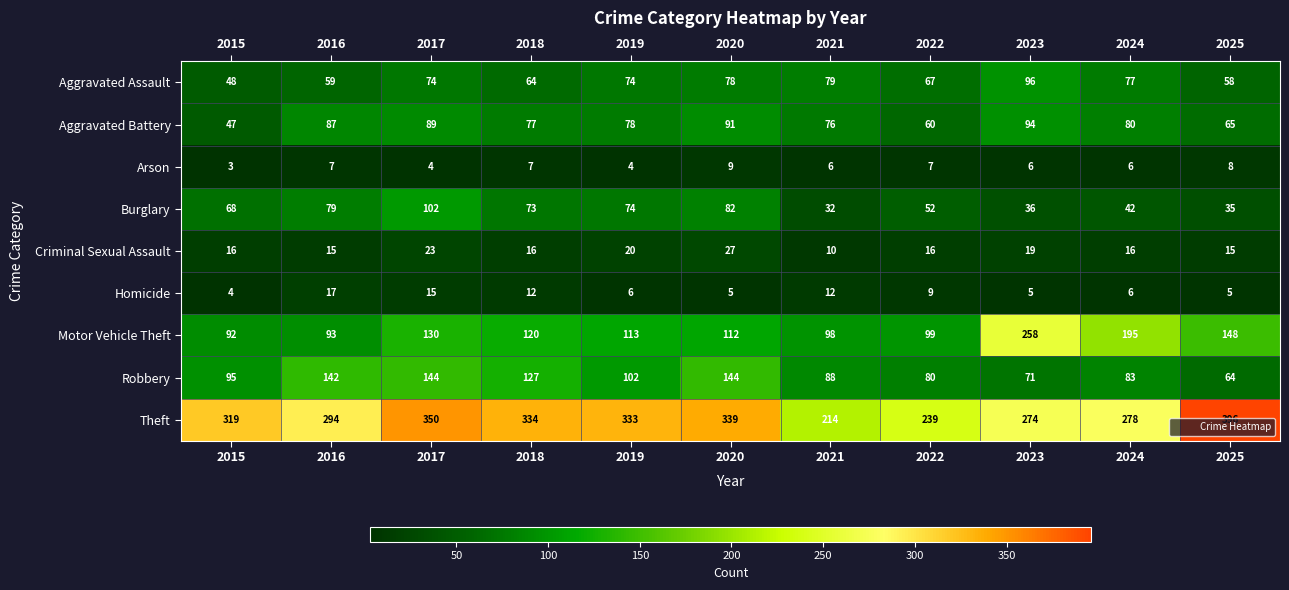

What is the average value of the Aggravated Battery series?

77